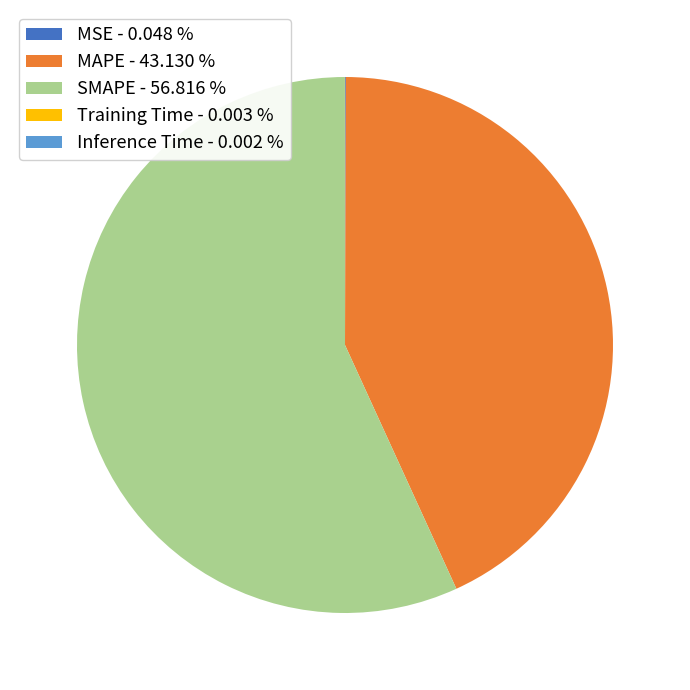

Does any single category account for the majority?

Yes